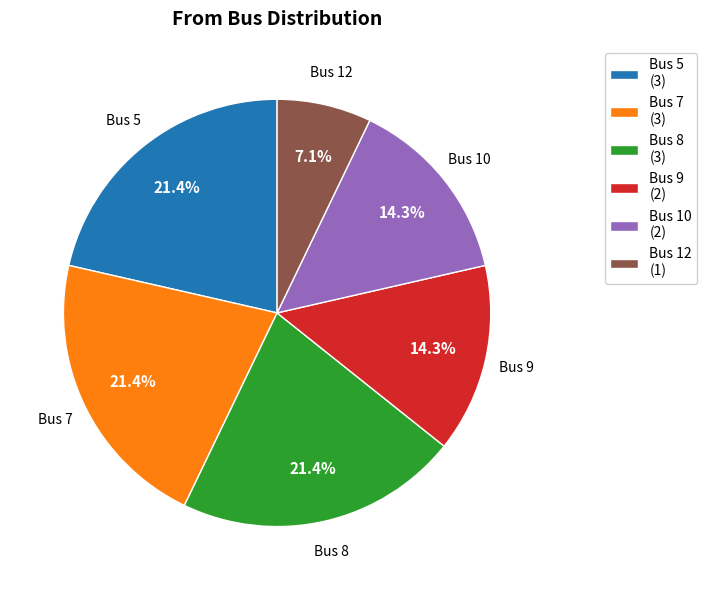

Combined, do Bus 10 (2) and Bus 9 (2) account for over 50%?

No